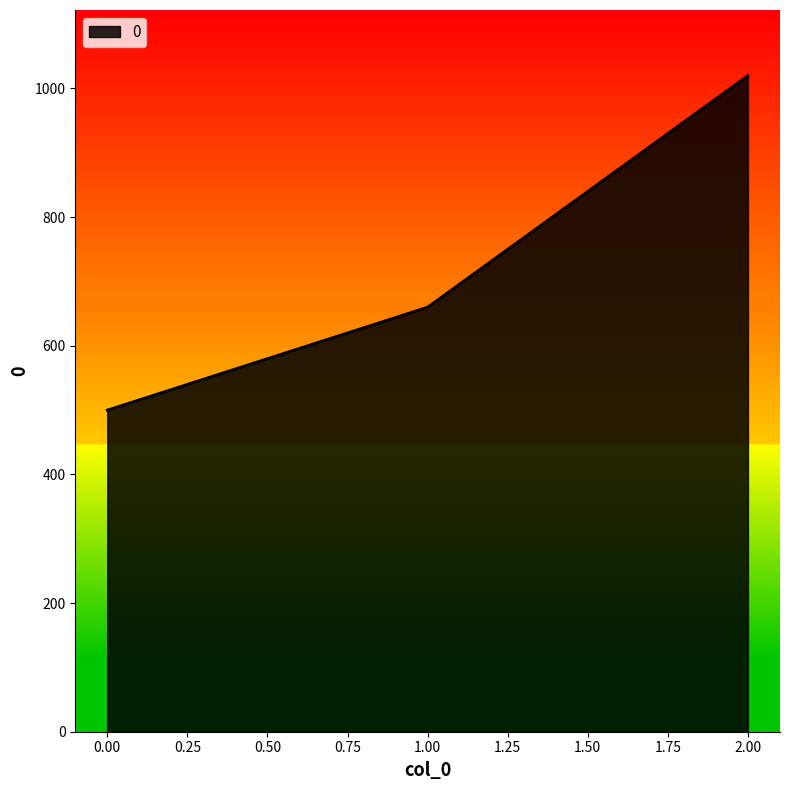

Where is the data nearest to the value 760?

1.00